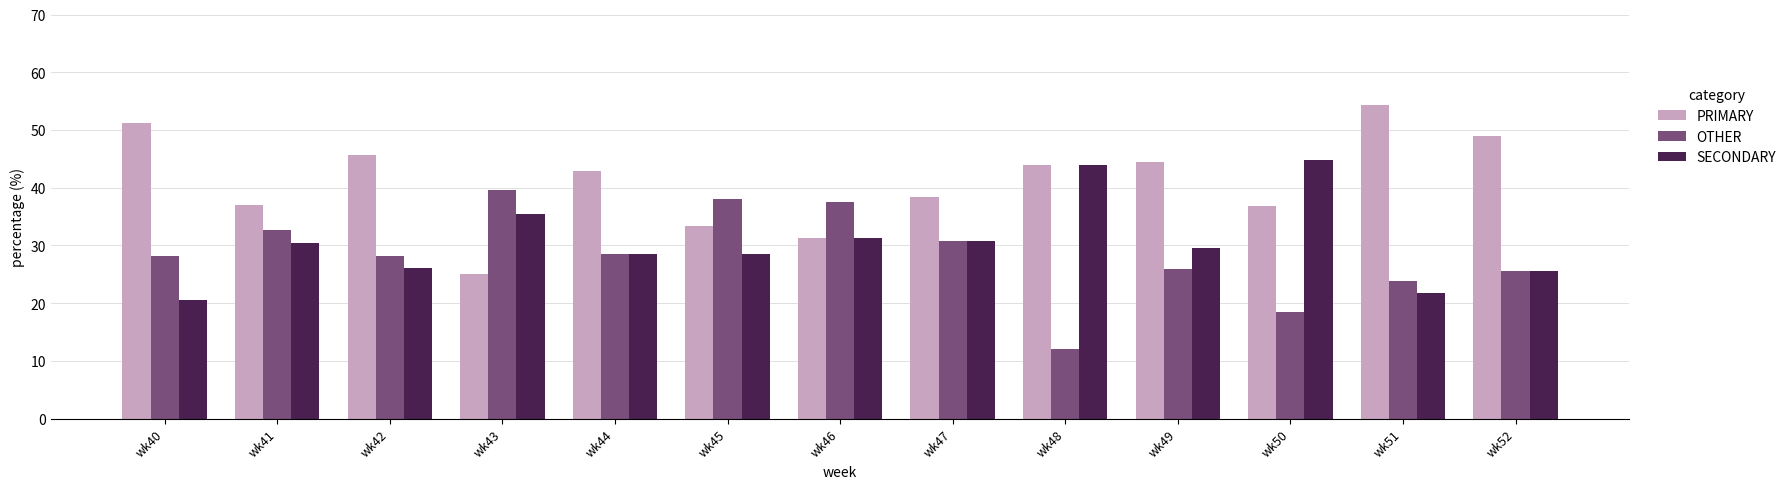

Which series changed the most between wk47 and wk51?

PRIMARY